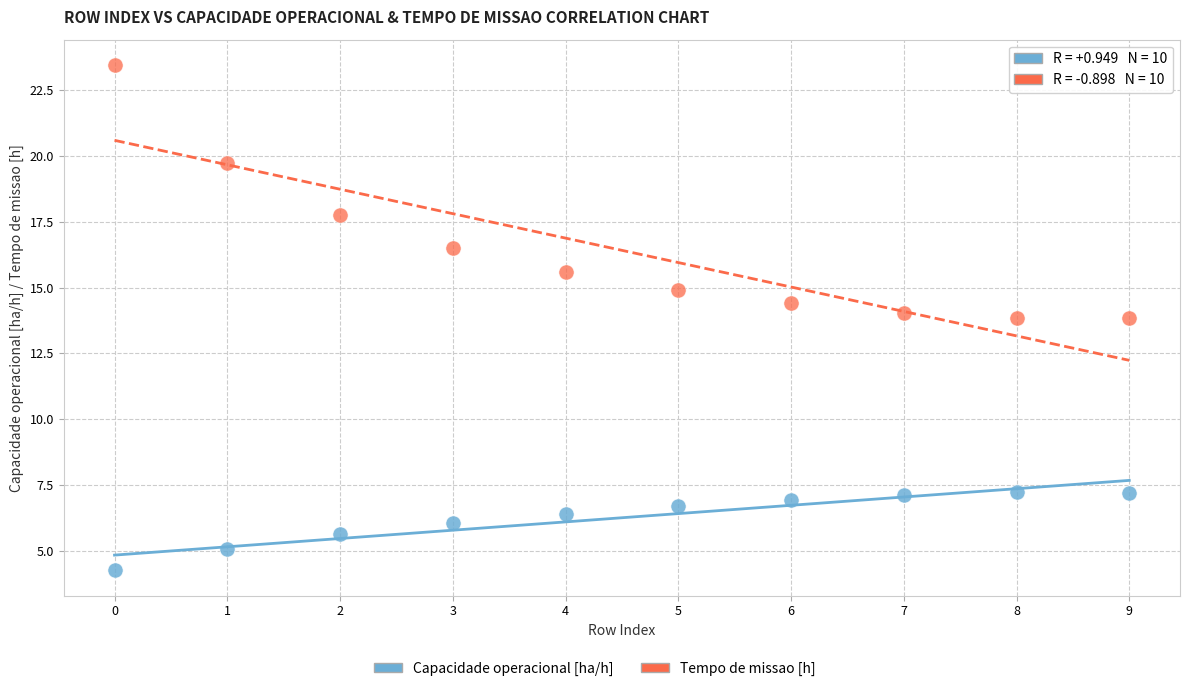

Which series reaches the minimum Y coordinate?

Capacidade operacional [ha/h]